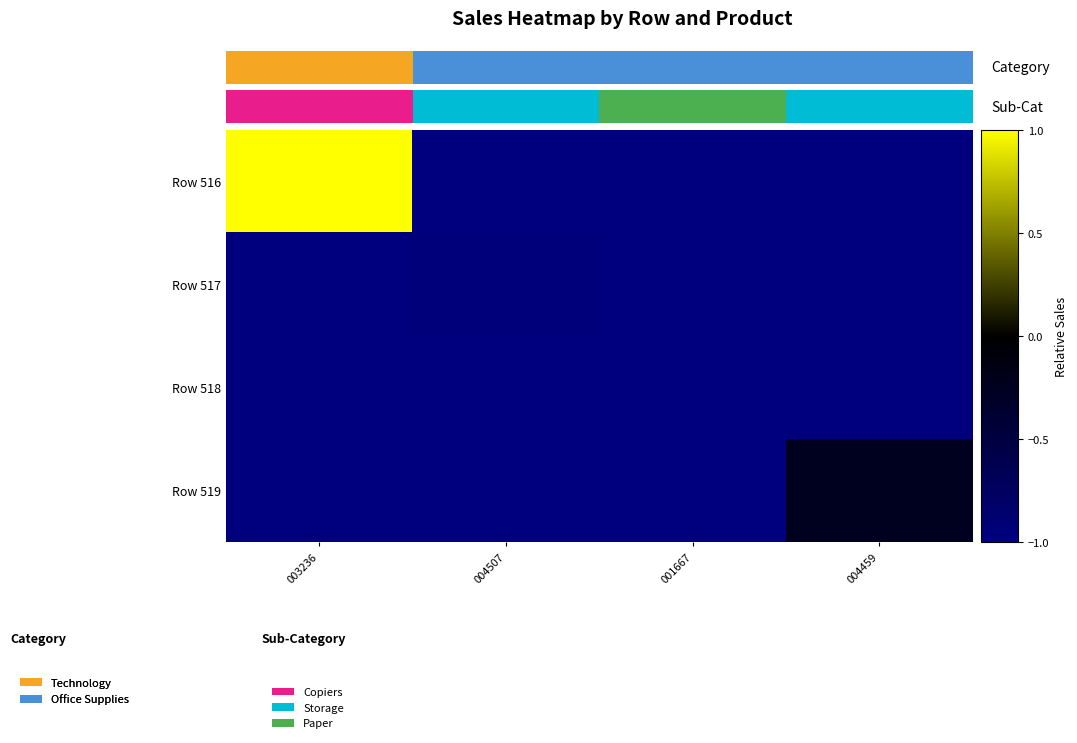

The value of Row 518 at 003236 is -1.0. True or false?

True